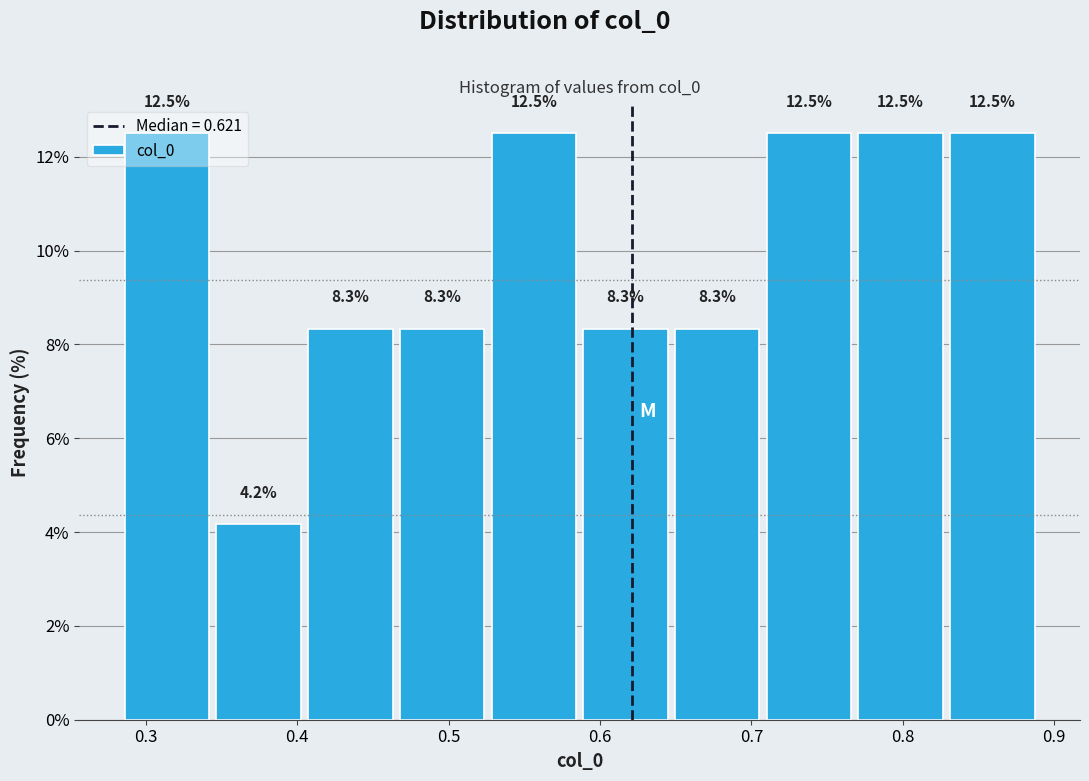

Reading left to right, transcribe this chart: for each bar, give the range it covers on the x-axis and its height. The bar edges are not printed on the chart, so give them approximately, as read against the axis.

0.29 to 0.35: 12.5
0.35 to 0.41: 4.2
0.41 to 0.47: 8.3
0.47 to 0.53: 8.3
0.53 to 0.59: 12.5
0.59 to 0.65: 8.3
0.65 to 0.71: 8.3
0.71 to 0.77: 12.5
0.77 to 0.83: 12.5
0.83 to 0.89: 12.5